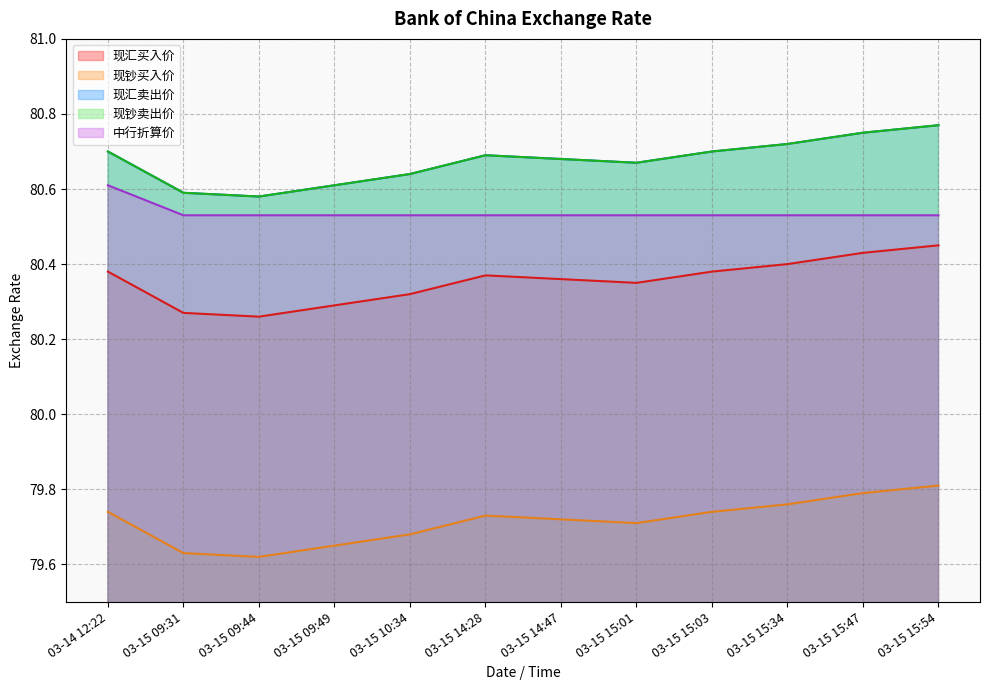

True or false: 现钞买入价 and 现钞卖出价 intersect in this chart.

False